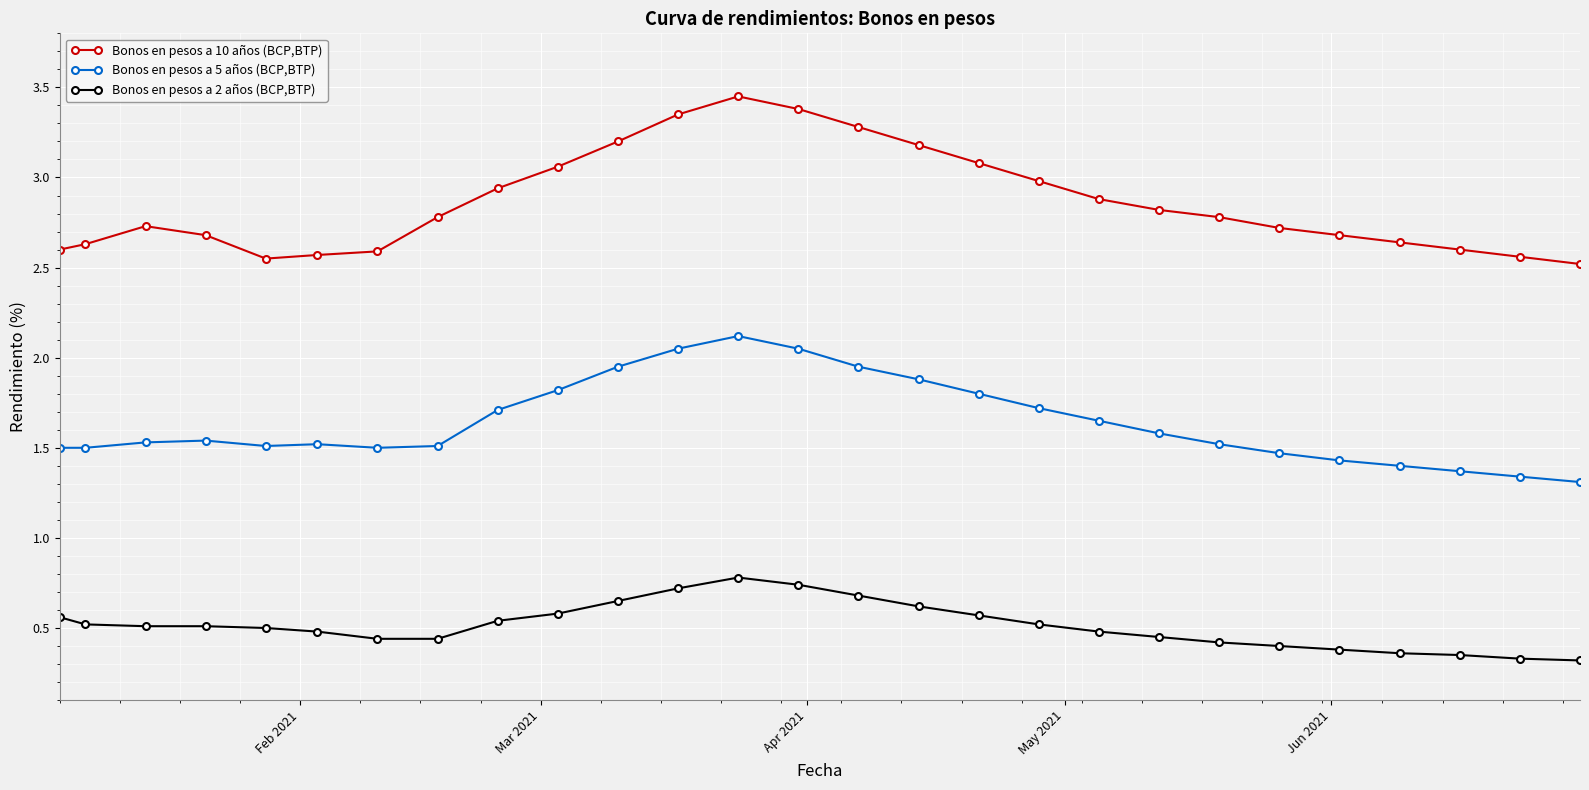

Which series has the largest range (max minus min)?

Bonos en pesos a 10 años (BCP,BTP)